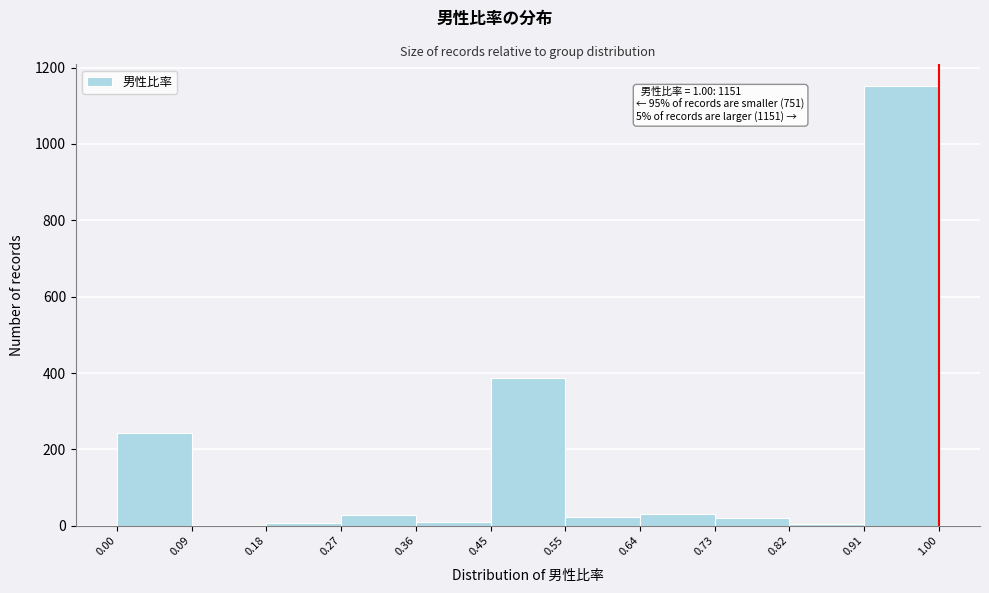

Which range on the x-axis has the tallest bar?

0.91 to 1.00